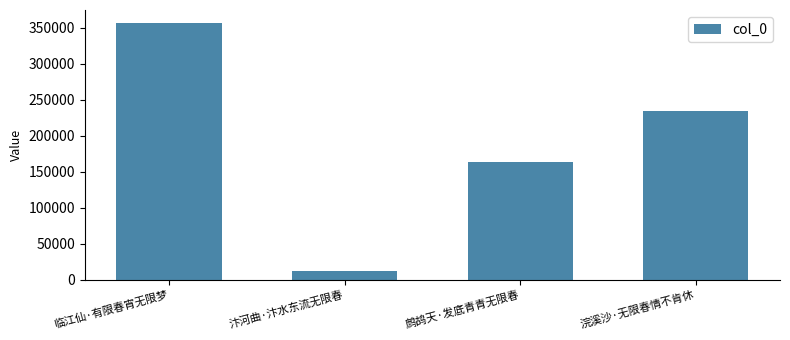

How many values are below 233481?

2